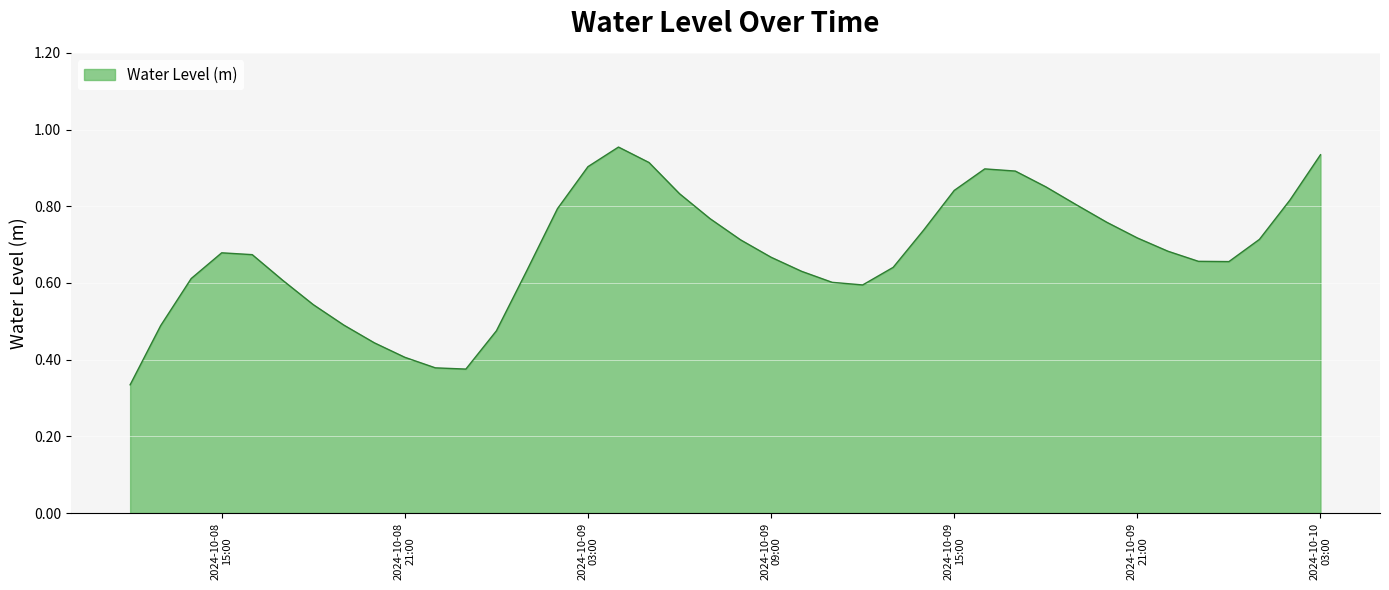

Does the chart display data point markers on the line(s)?

No